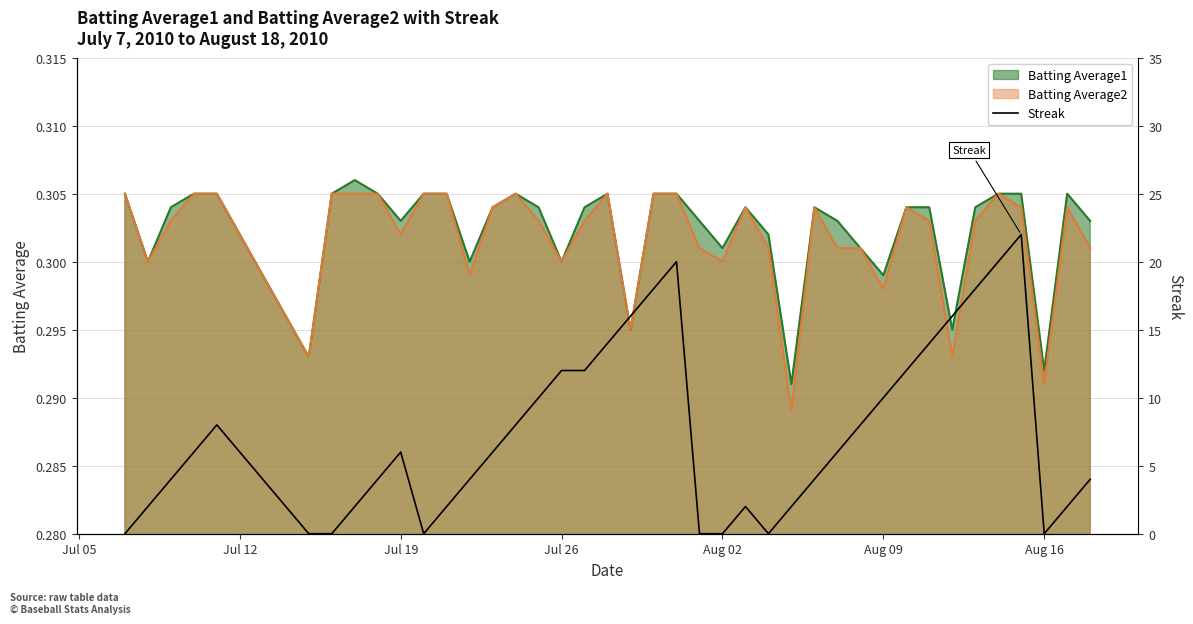

The Batting Average1 series shows 0.2 at Jul 26. True or false?

False